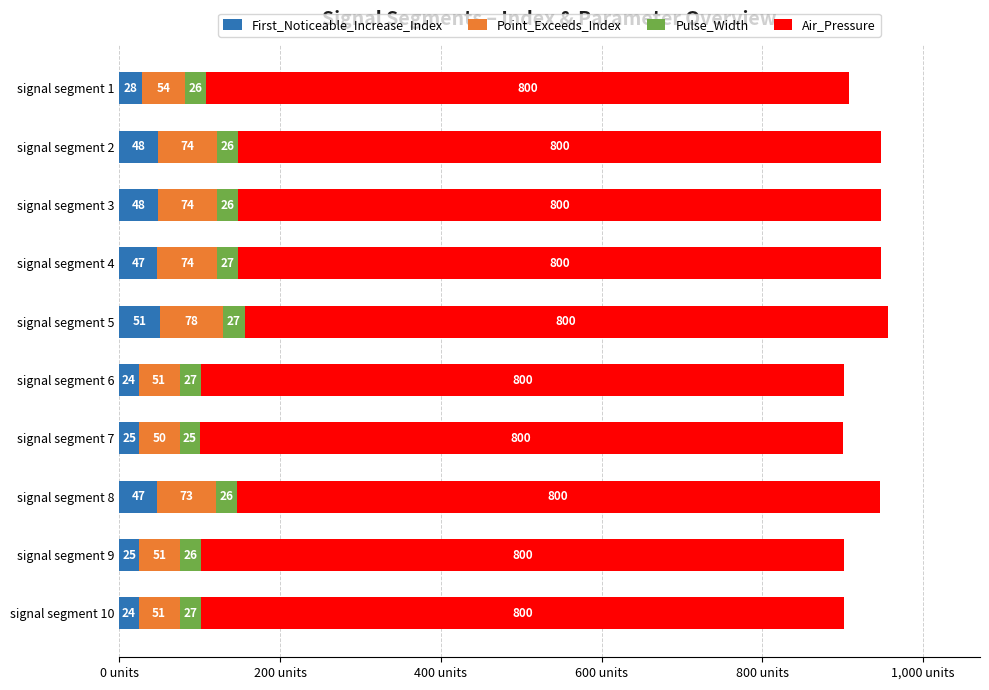

What is the total value across all series at signal segment 3?

948